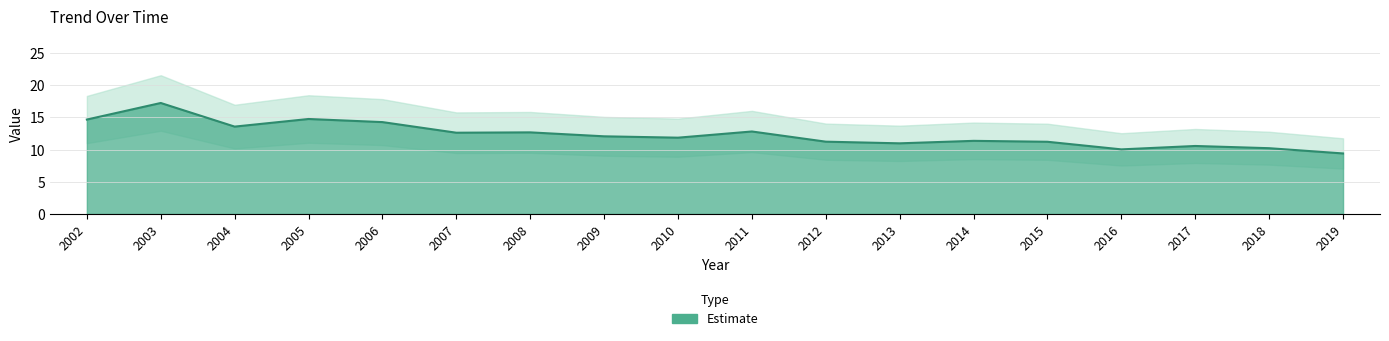

Is it true that the value at 2006 is 14.3?

True